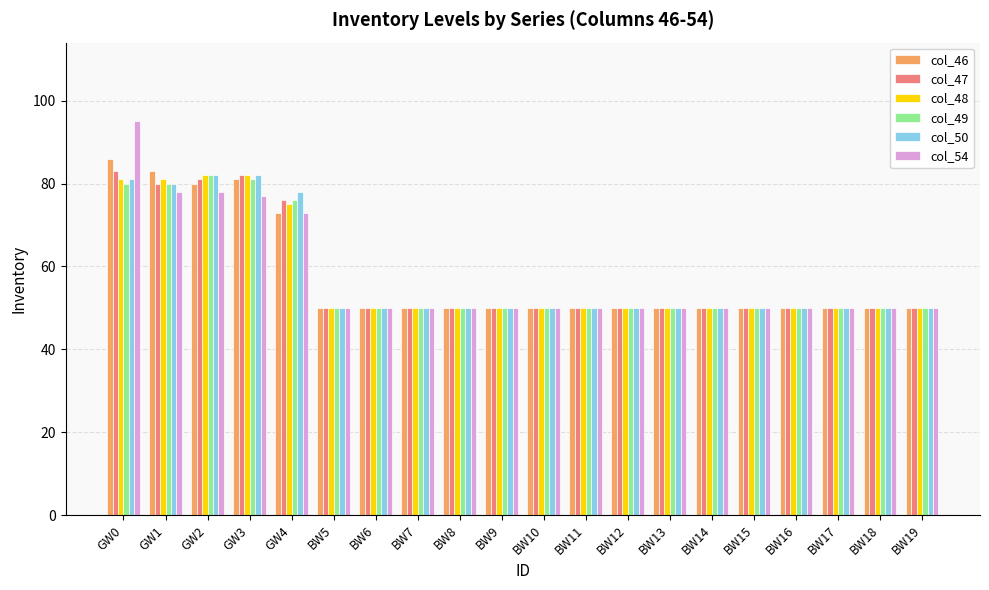

What is the total value across all series at BW7?

300